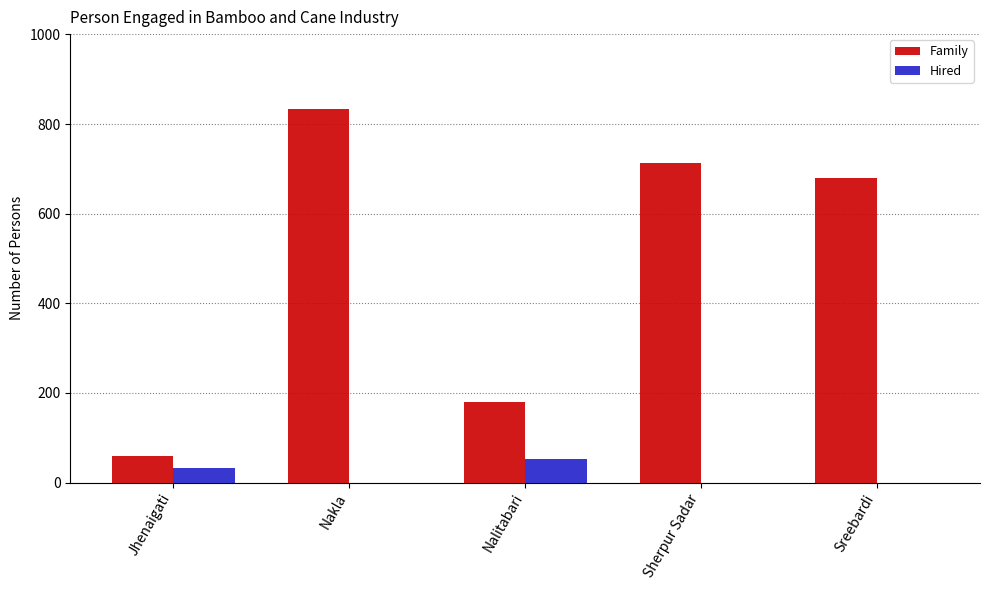

Is it true that Family equals 1173 at Sherpur Sadar?

False